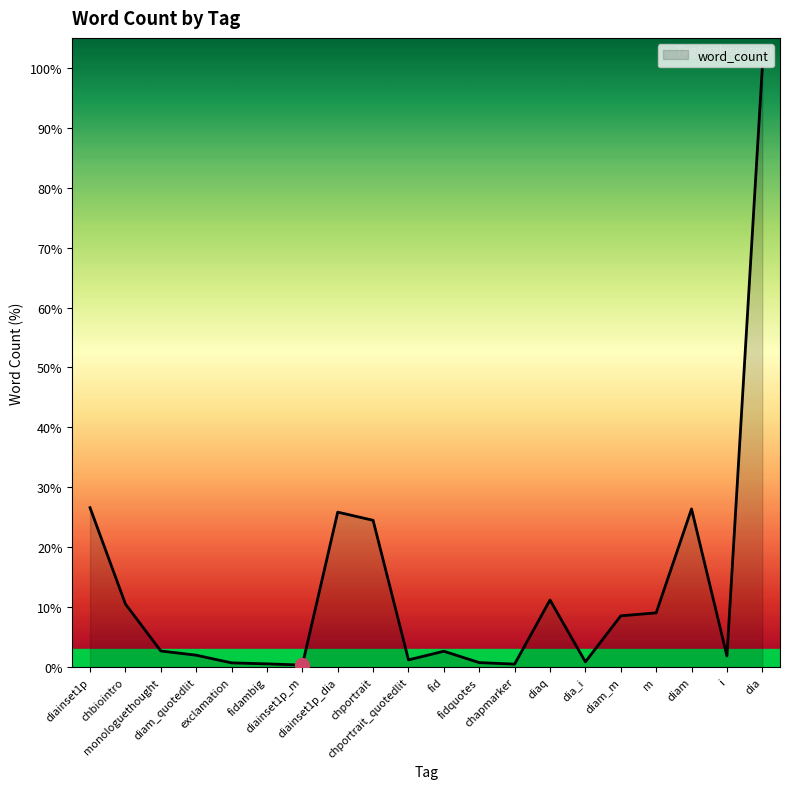

What position from the left is fid?

11